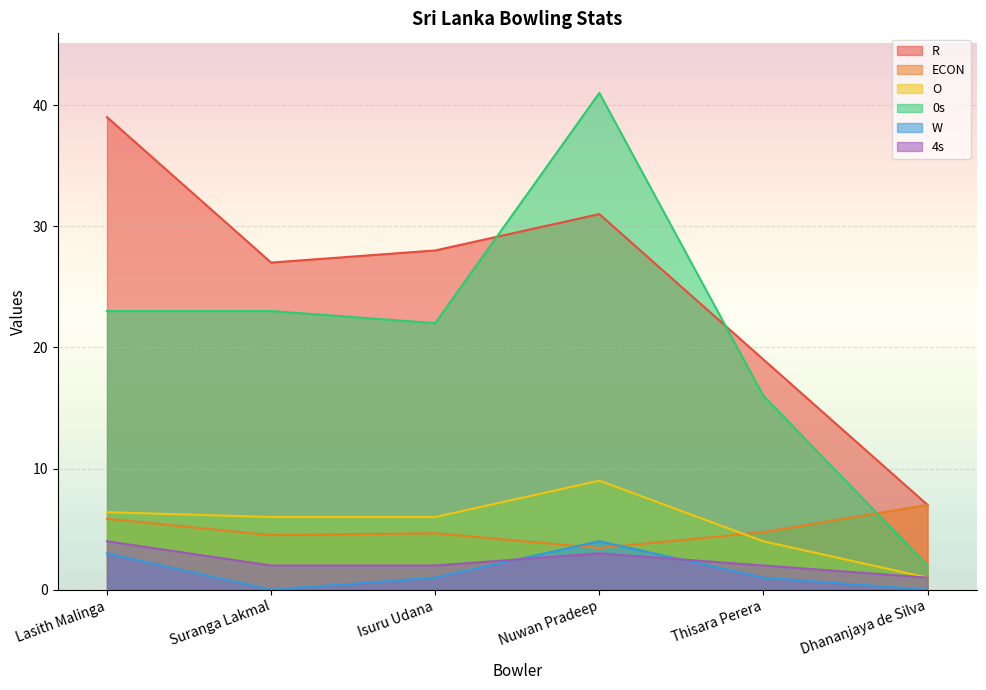

Reading left to right, transcribe all the data shown in this chart.

R: 39.0	27.0	28.0	31.0	19.0	7.0
ECON: 5.8	4.5	4.7	3.4	4.8	7.0
O: 6.4	6.0	6.0	9.0	4.0	1.0
0s: 23.0	23.0	22.0	41.0	16.0	2.0
W: 3.0	0.0	1.0	4.0	1.0	0.0
4s: 4.0	2.0	2.0	3.0	2.0	1.0